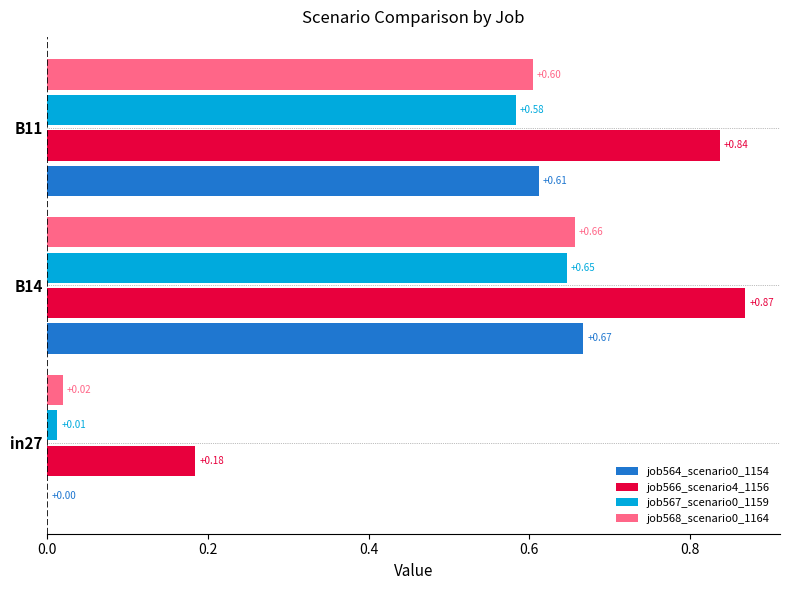

At which category is the sum across all series the highest?

B14